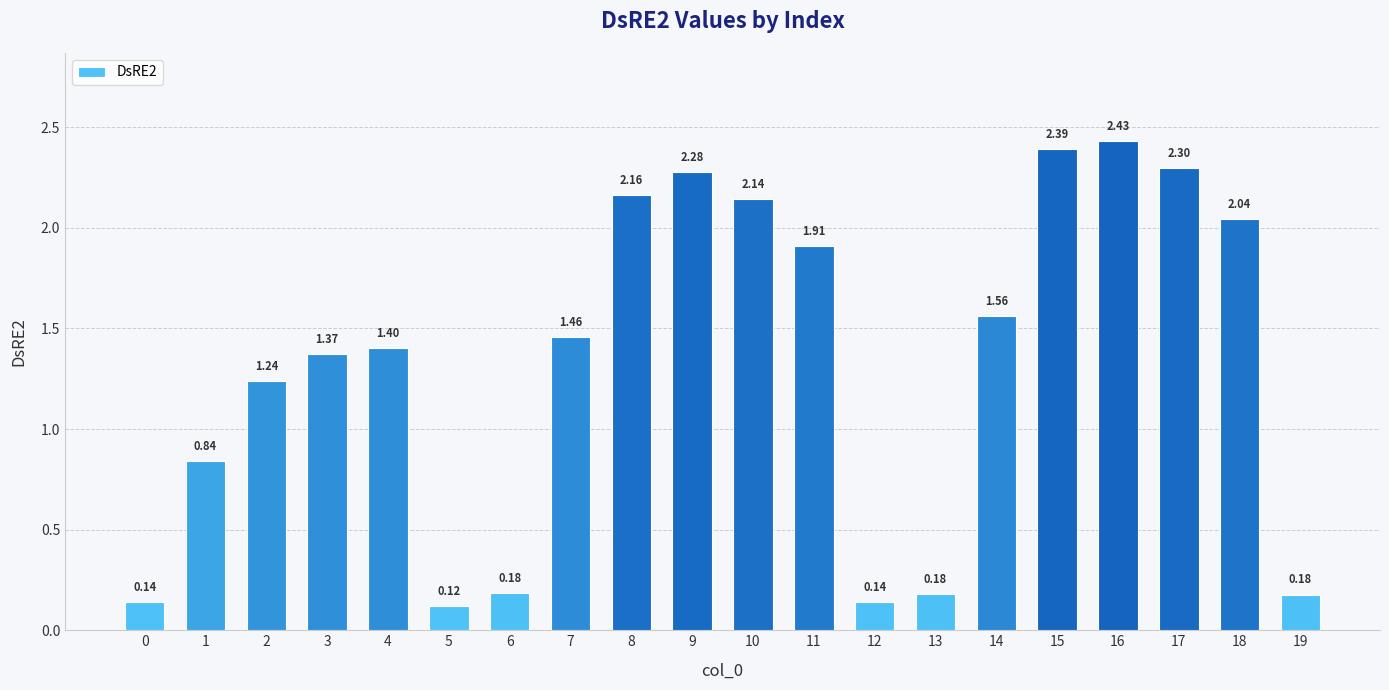

Which has a higher value, 12 or 14?

14